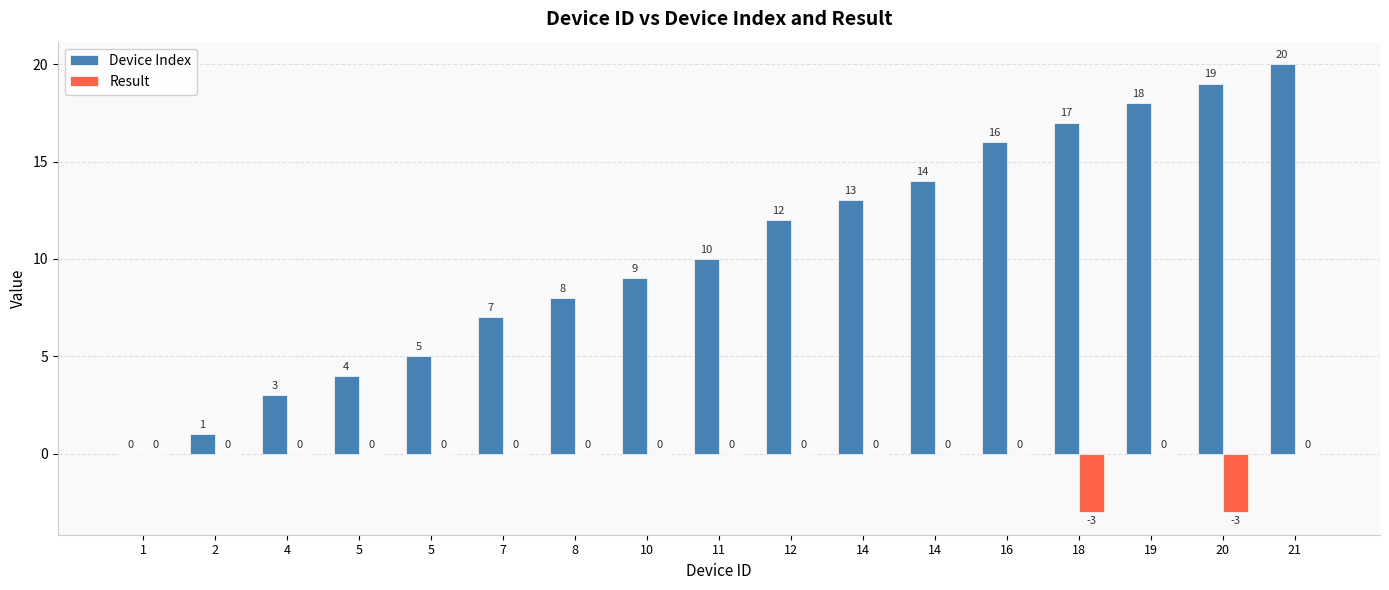

How many categories are shown in the chart?

17